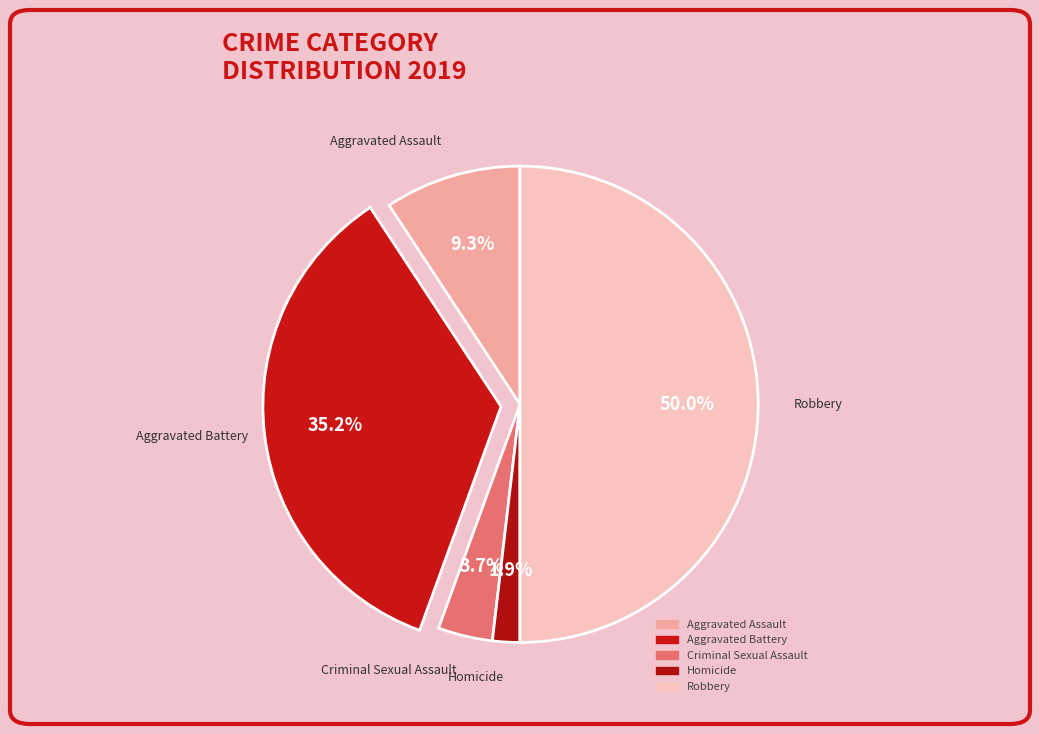

Is Homicide the majority of the pie?

No